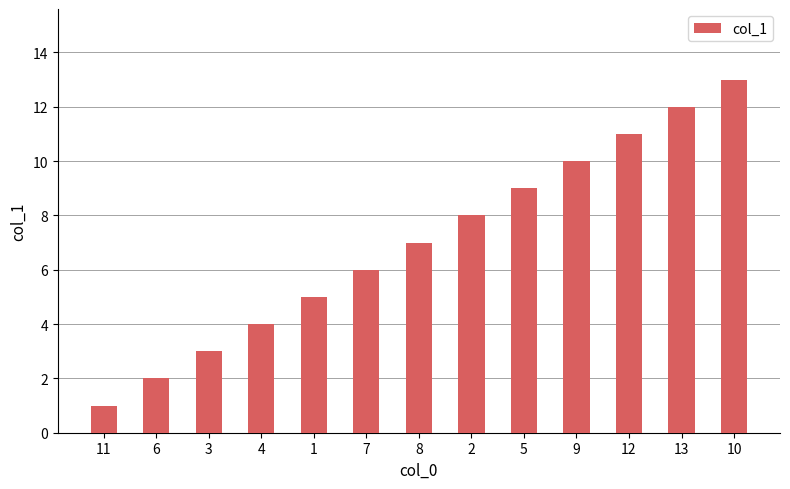

Rank the categories by value from highest to lowest.

10, 13, 12, 9, 5, 2, 8, 7, 1, 4, 3, 6, 11